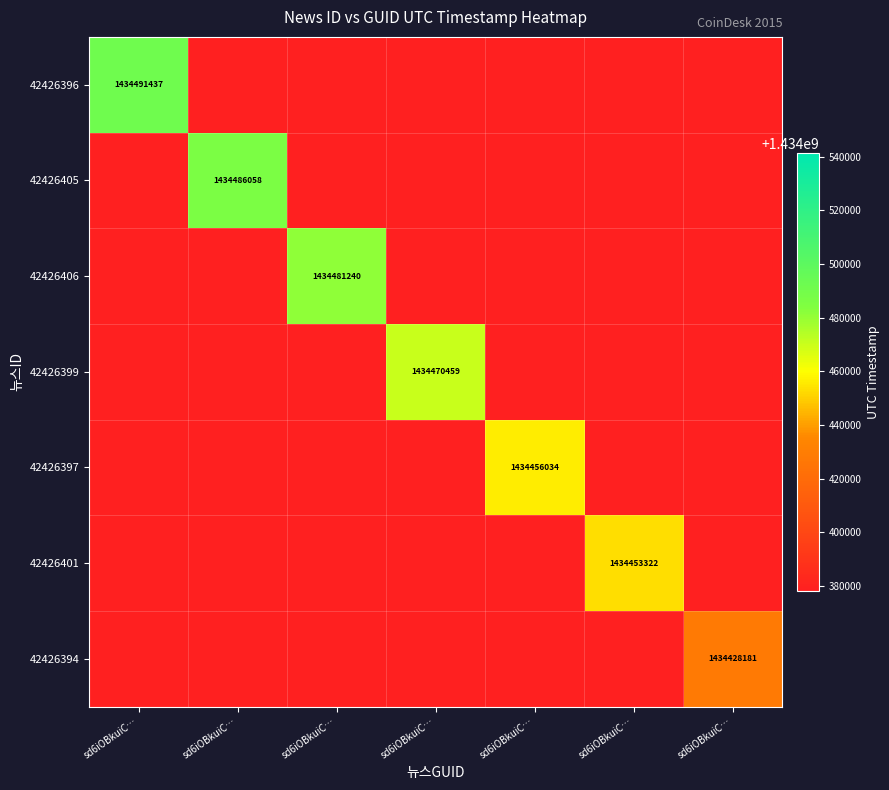

How many series are shown in this chart?

7